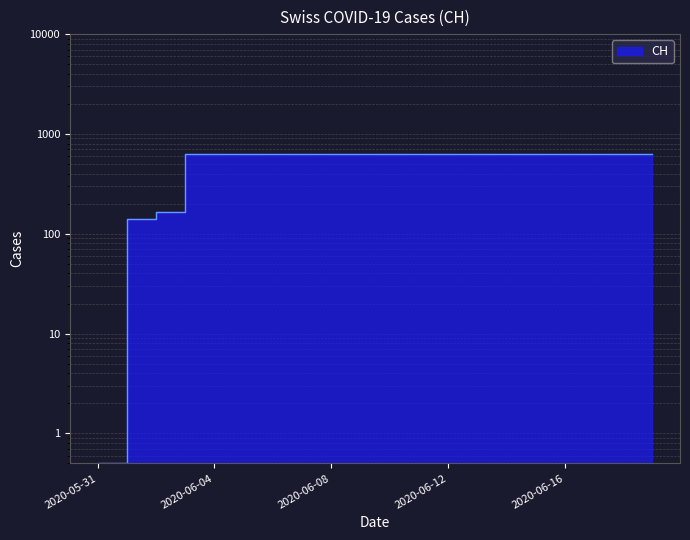

What is the minimum value shown in the chart?

0.5